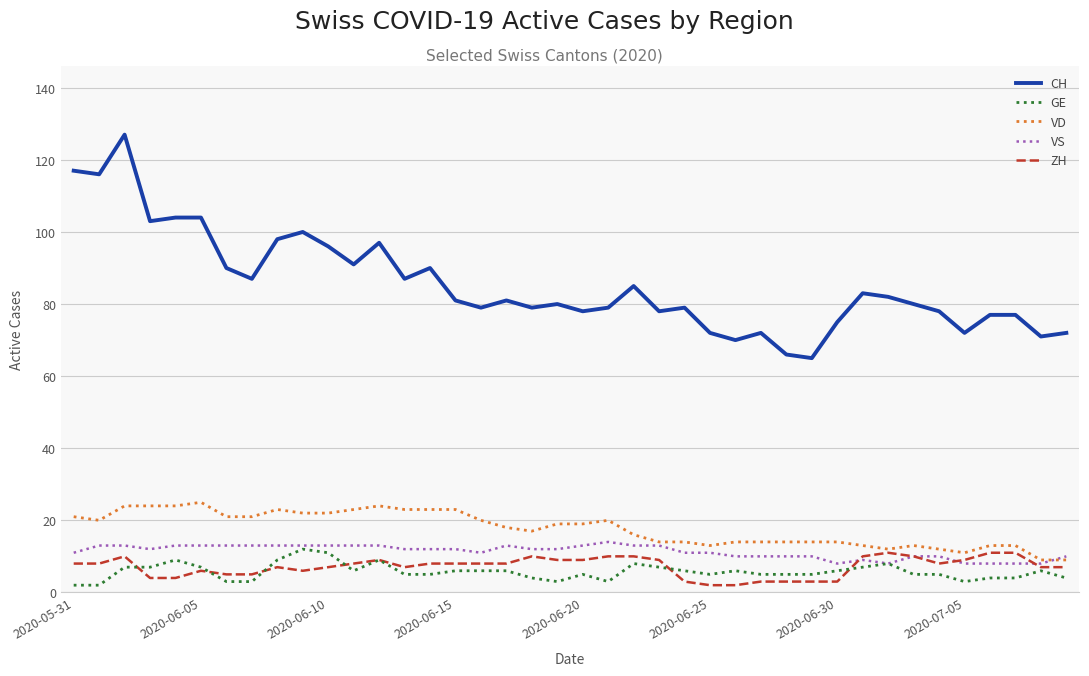

Which series has the widest spread of values?

CH